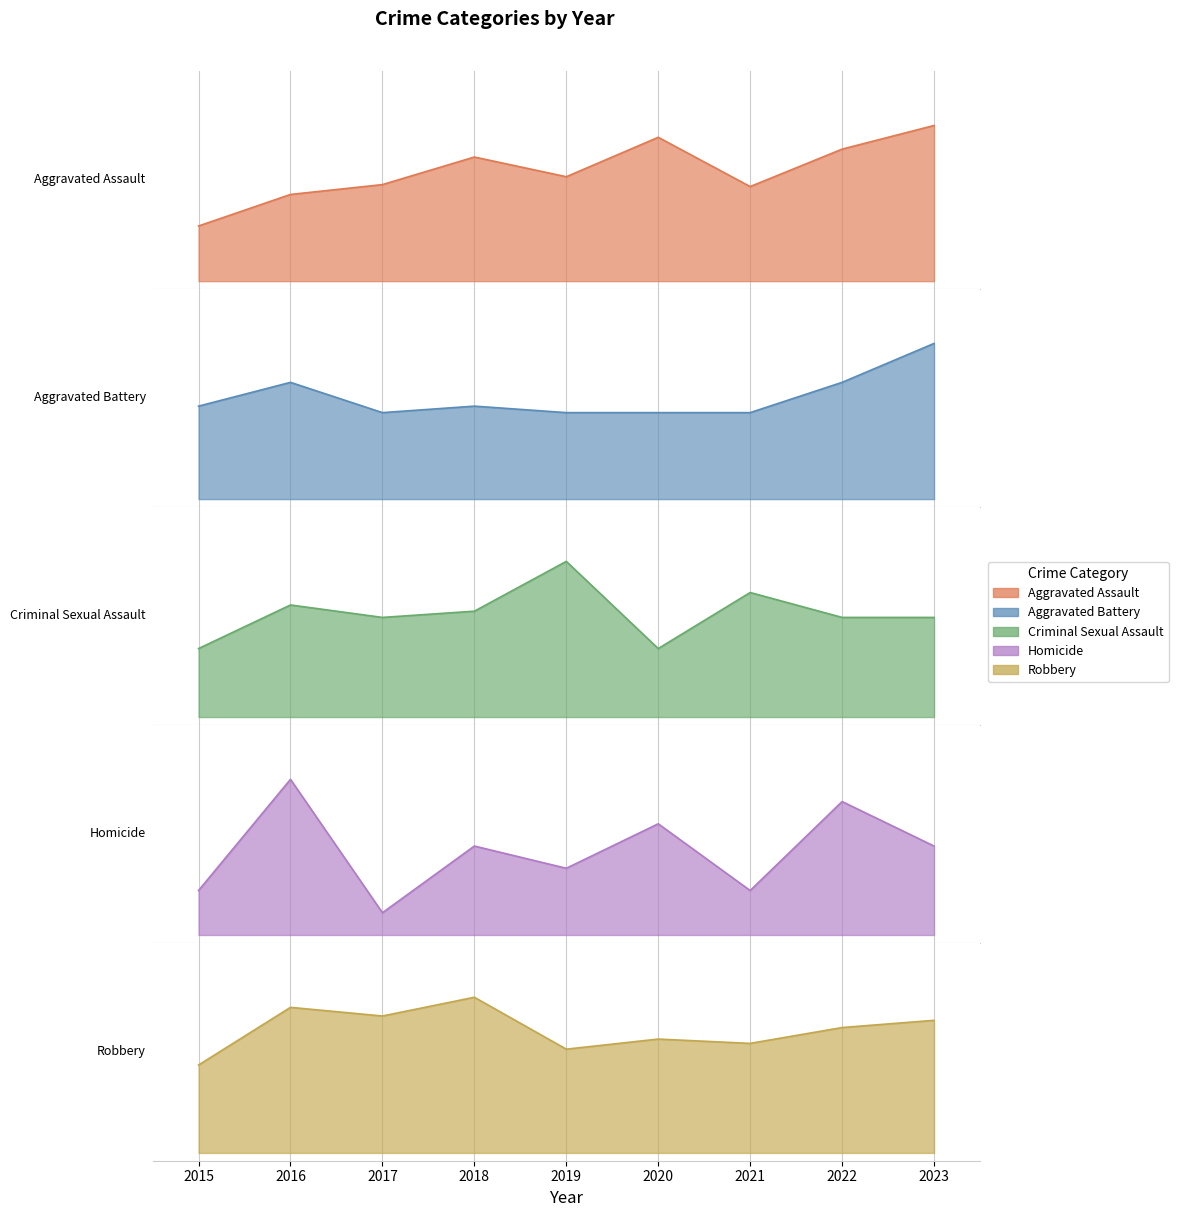

Does the chart have visible grid lines?

Yes